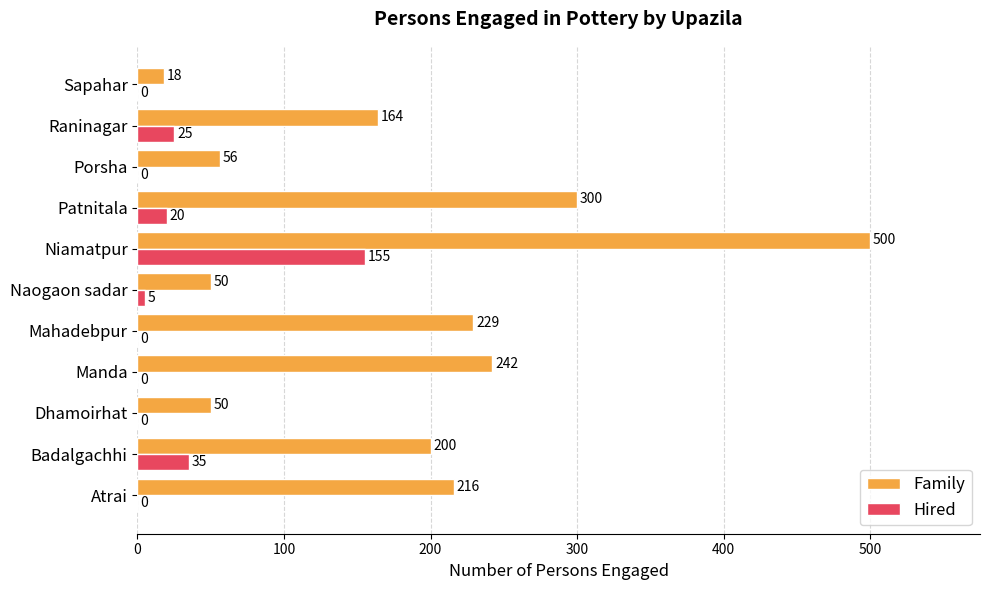

What is the maximum value for Family?

500